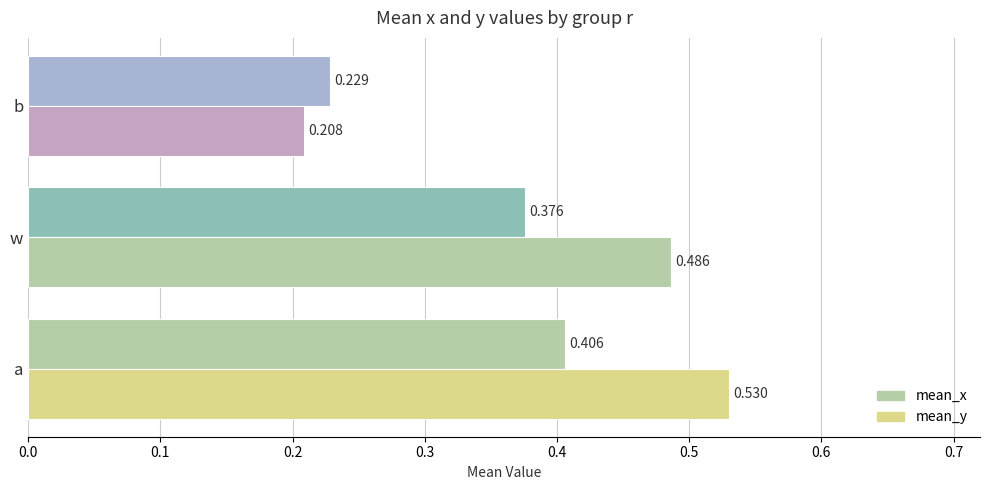

How many data points does each series have?

3